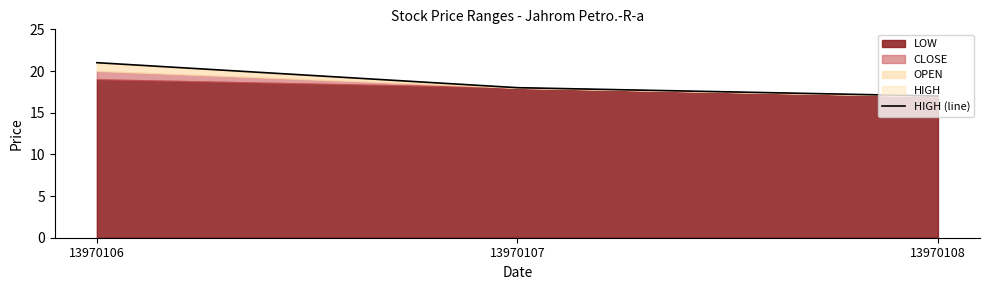

Reading left to right, transcribe all the data shown in this chart.

13970106=21	13970107=18	13970108=17